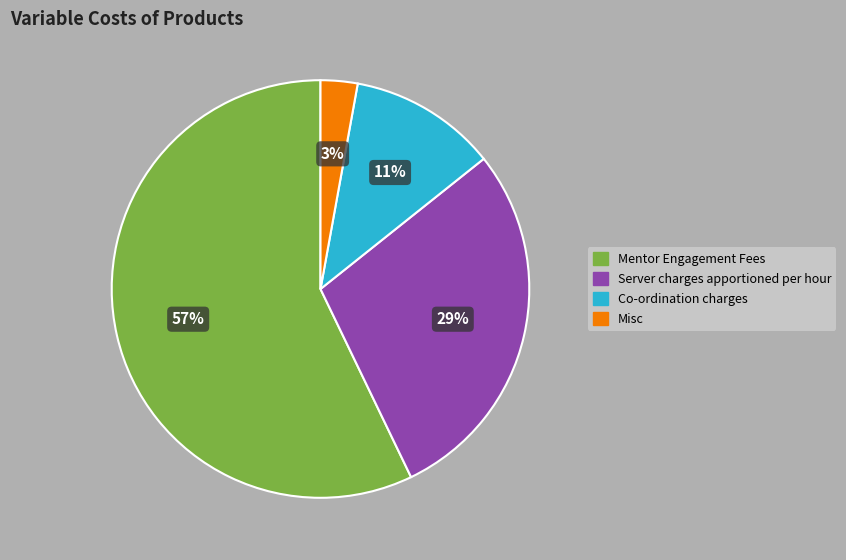

How many segments does this pie chart have?

4